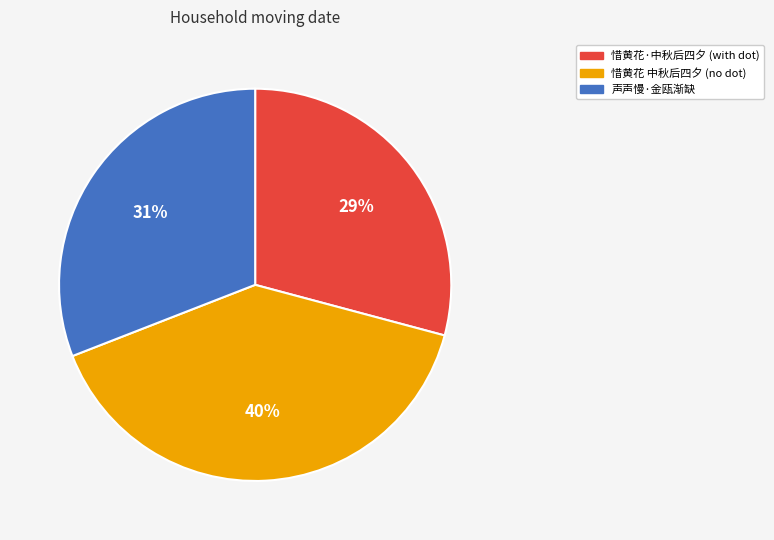

Count the number of slices in the pie.

3